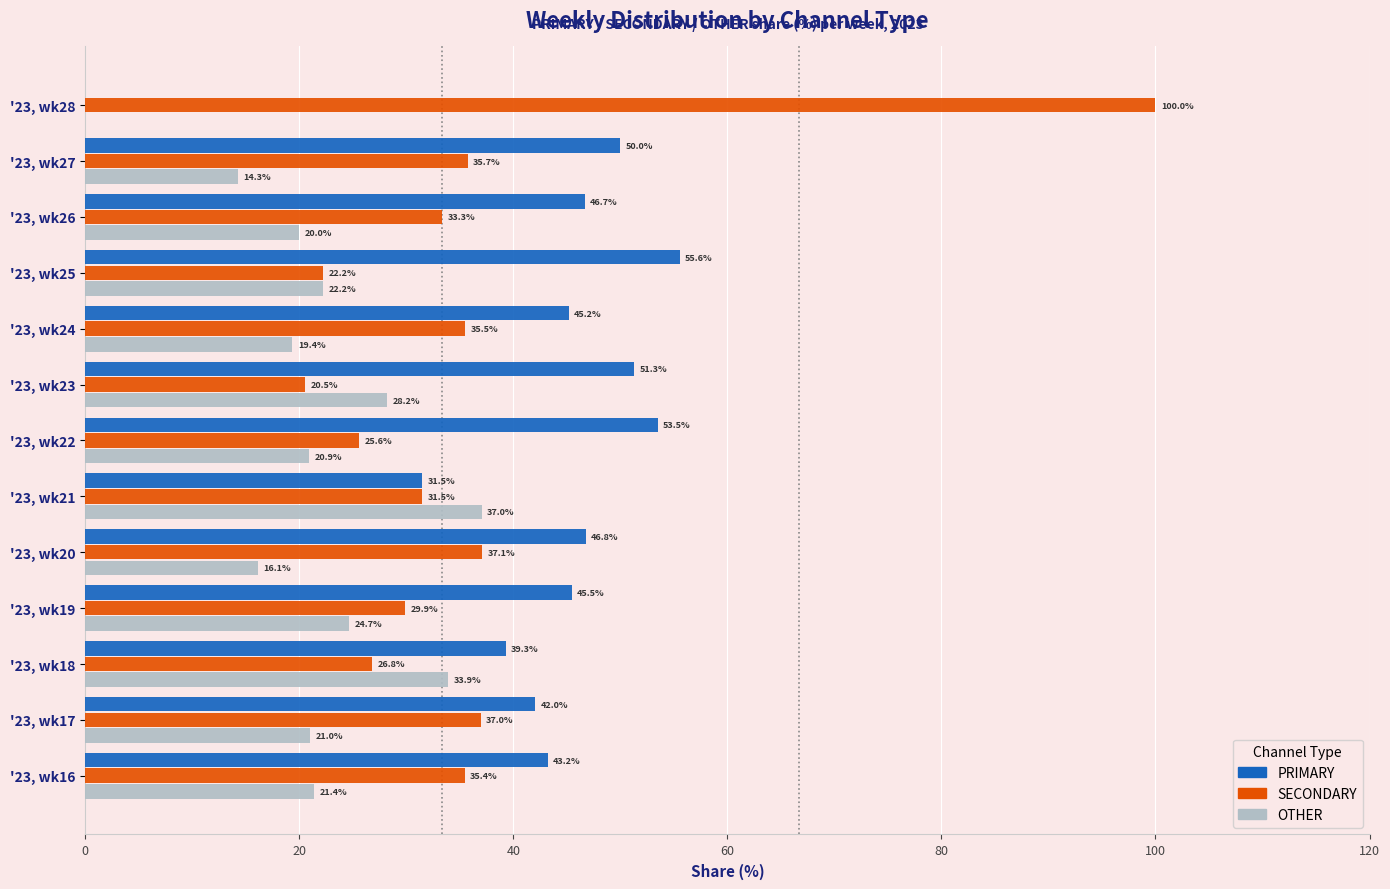

What is the total value across all series at '23, wk18?

100.0